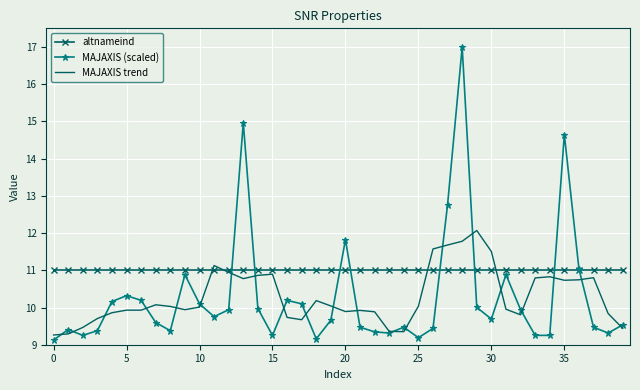

What is the highest value of the altnameind series?

11.0